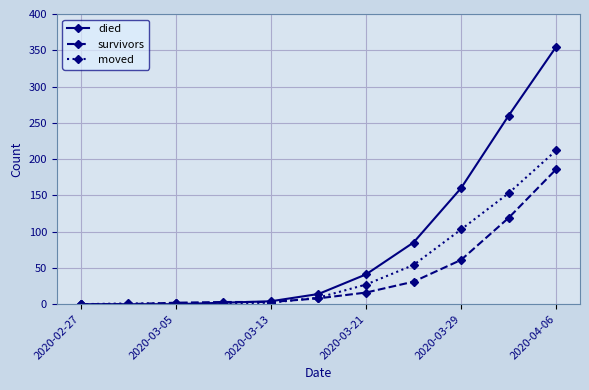

Which series has the largest total across all categories?

died